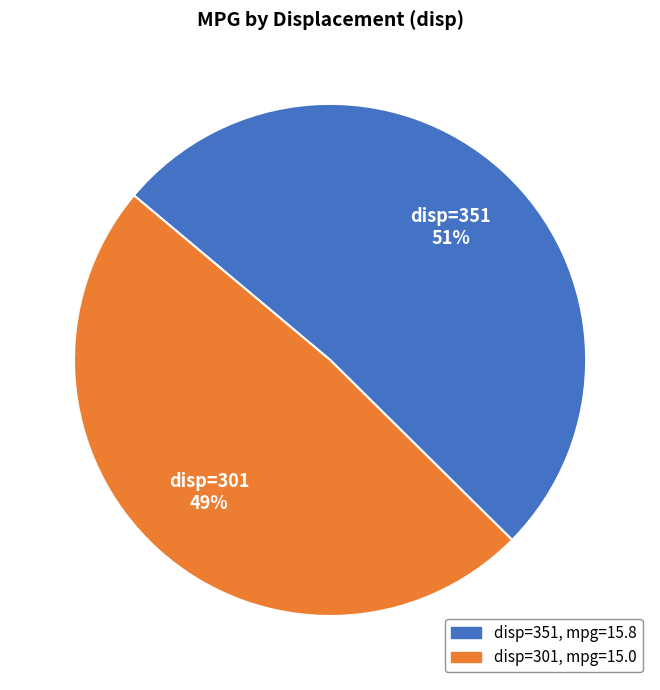

Is there a majority slice in this chart?

Yes